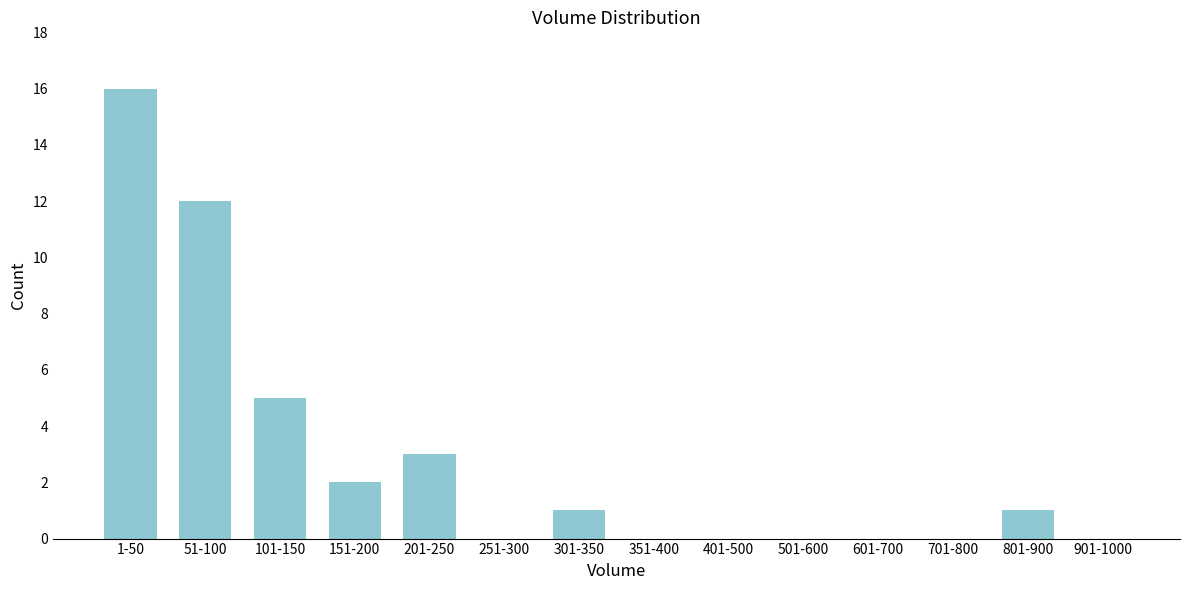

Reading left to right, transcribe all the data shown in this chart.

1-50=16	51-100=12	101-150=5	151-200=2	201-250=3	251-300=0	301-350=1	351-400=0	401-500=0	501-600=0	601-700=0	701-800=0	801-900=1	901-1000=0